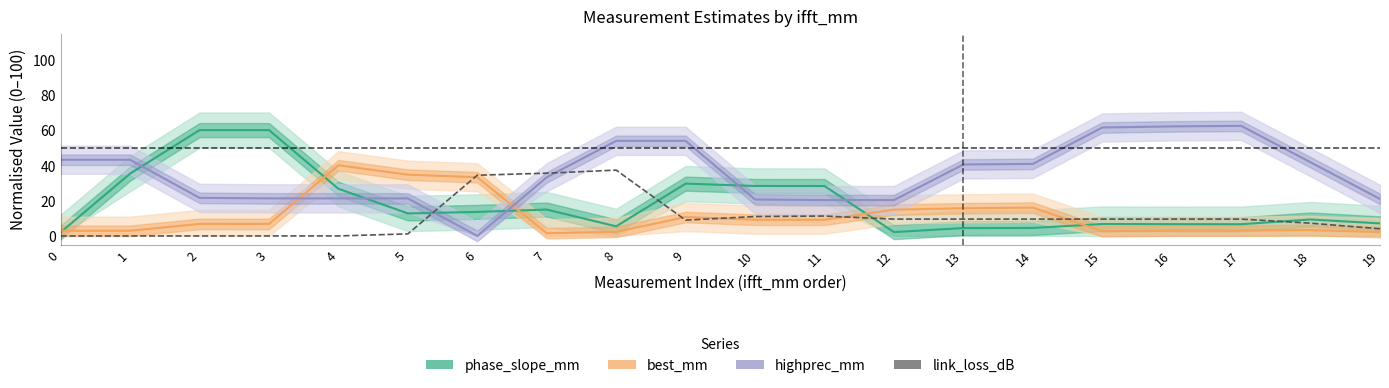

True or false: the data shows 11.3 at 11.

True